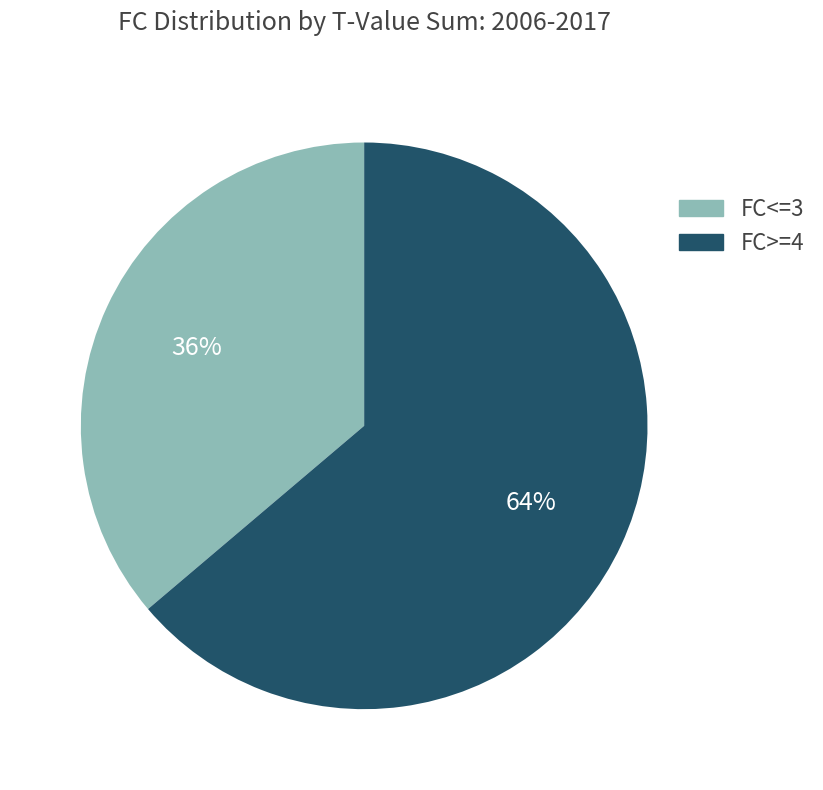

Count the number of slices in the pie.

2